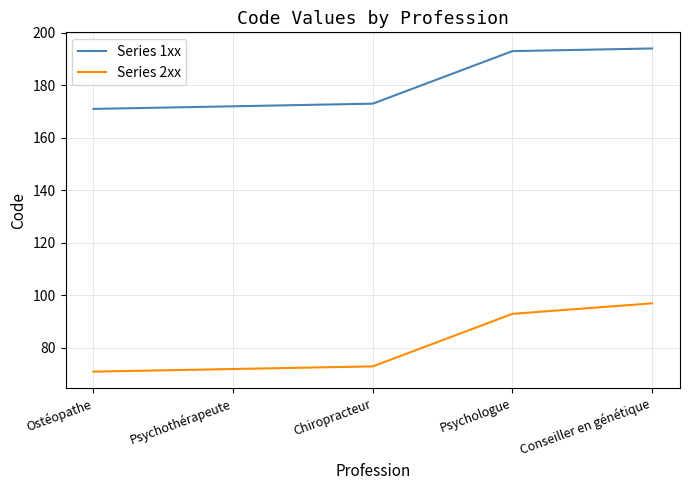

True or false: Series 2xx and Series 1xx intersect in this chart.

False